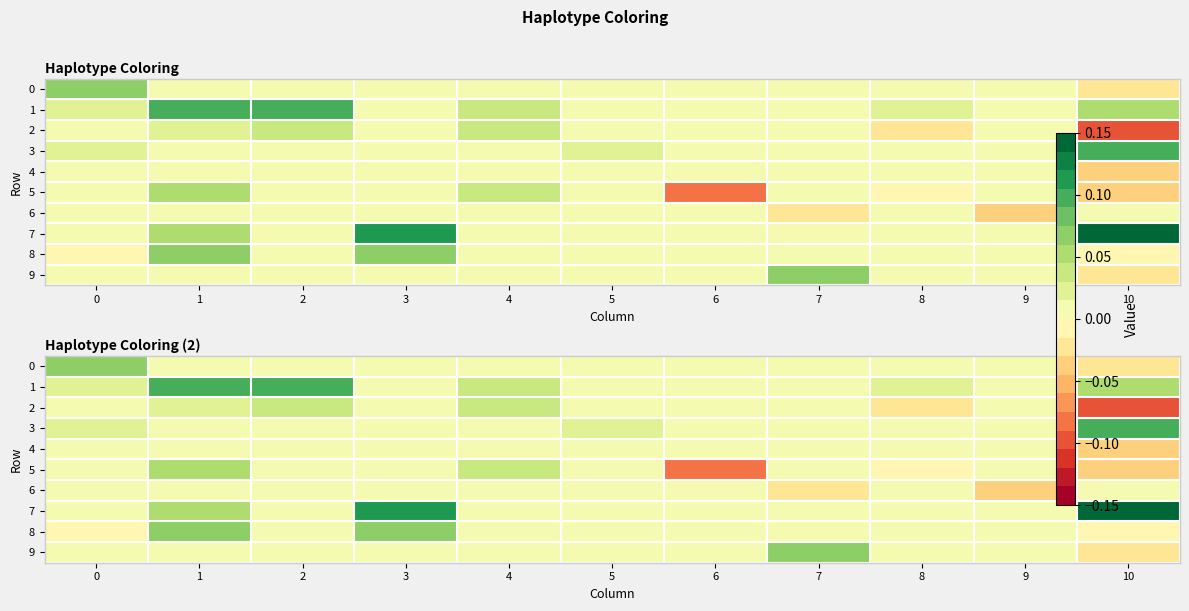

Count the 3 values in the range 0 to 1.

11